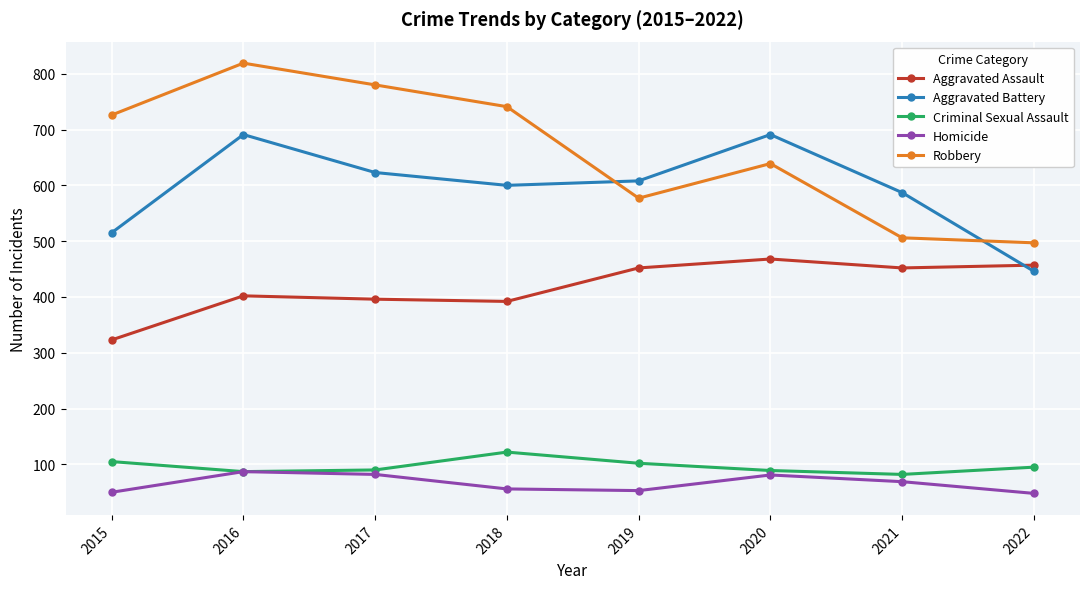

What is the minimum value shown in the chart?

48